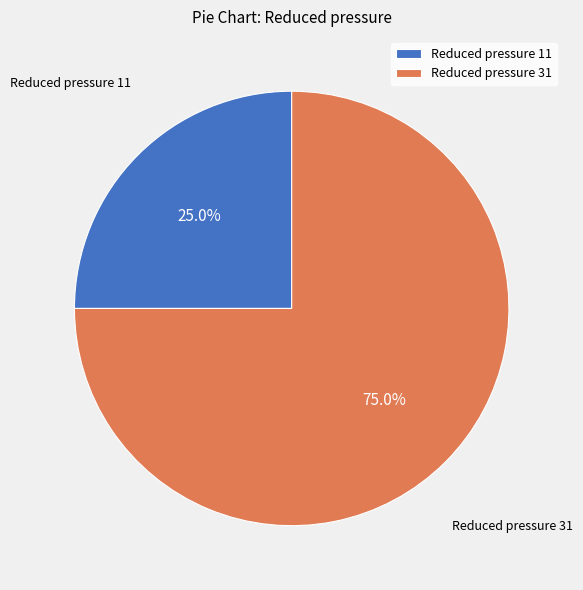

Which has a higher value, Reduced pressure 11 or Reduced pressure 31?

Reduced pressure 31